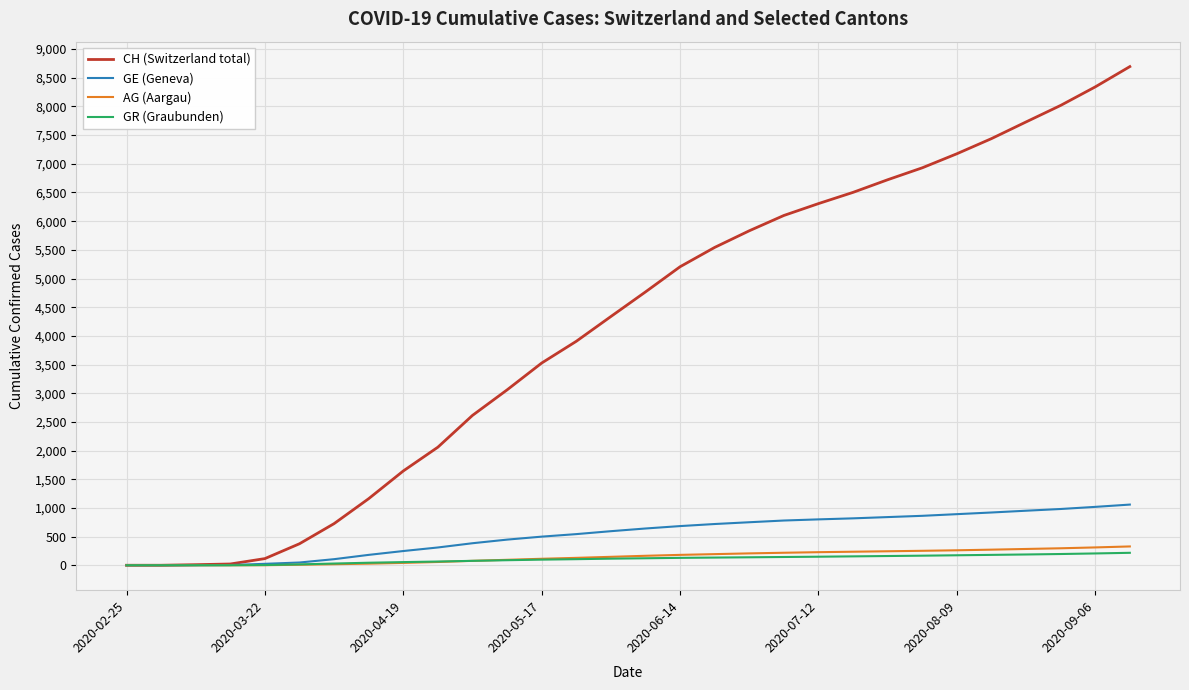

How many lines are shown in the chart?

4